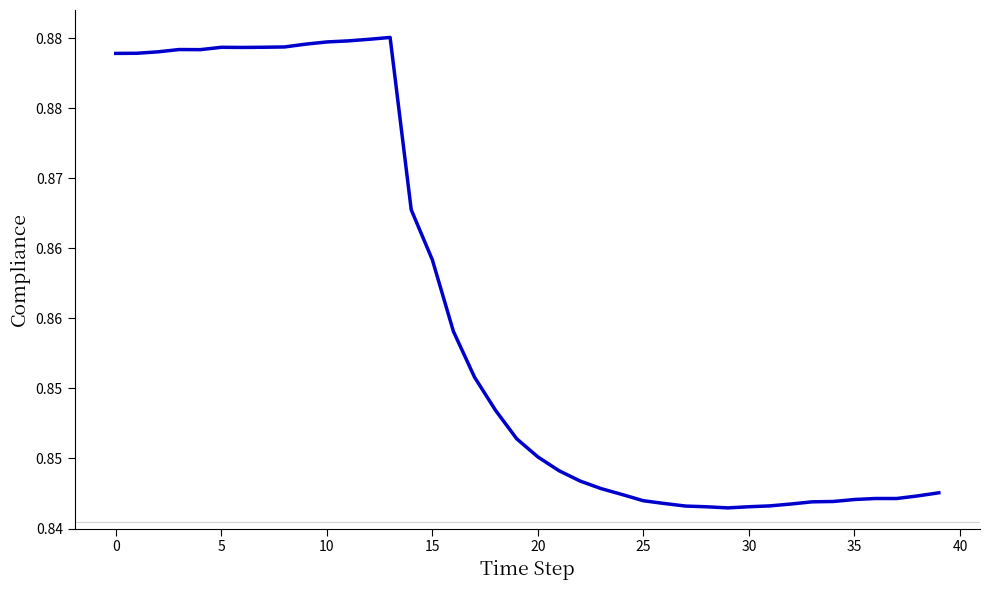

How many values are between 0 and 1?

40